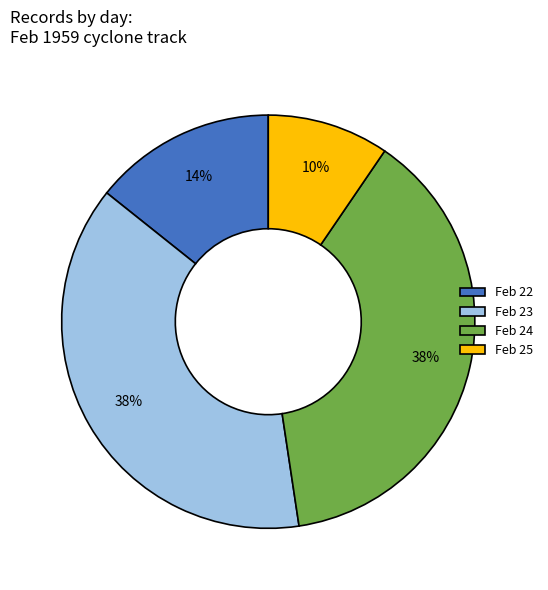

To the nearest percent, what portion does Feb 22 represent?

14%